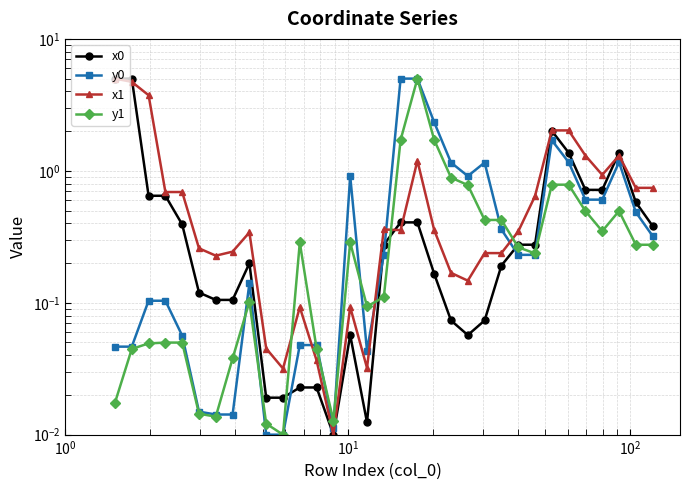

Which series has the largest range (max minus min)?

x0